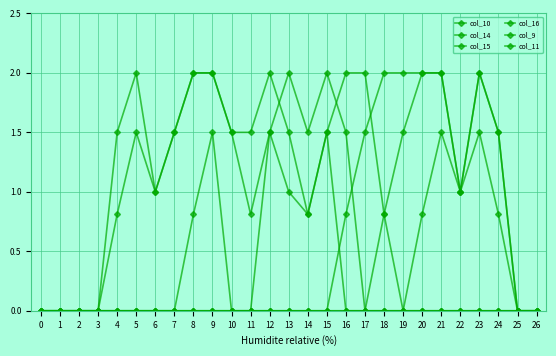

How many lines are shown in the chart?

6